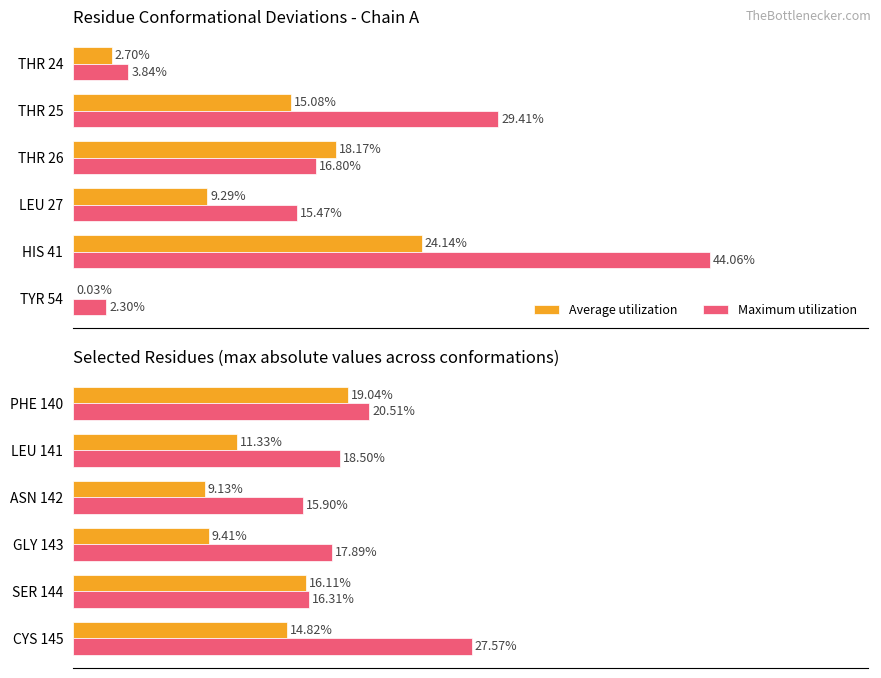

Is it true that Maximum utilization equals 0.2 at ASN 142?

True